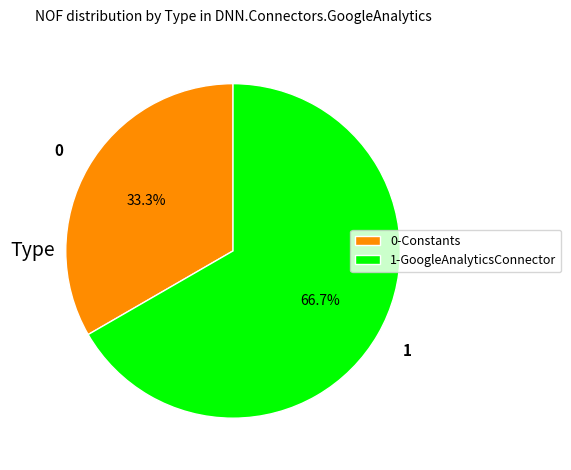

Count the number of slices in the pie.

2